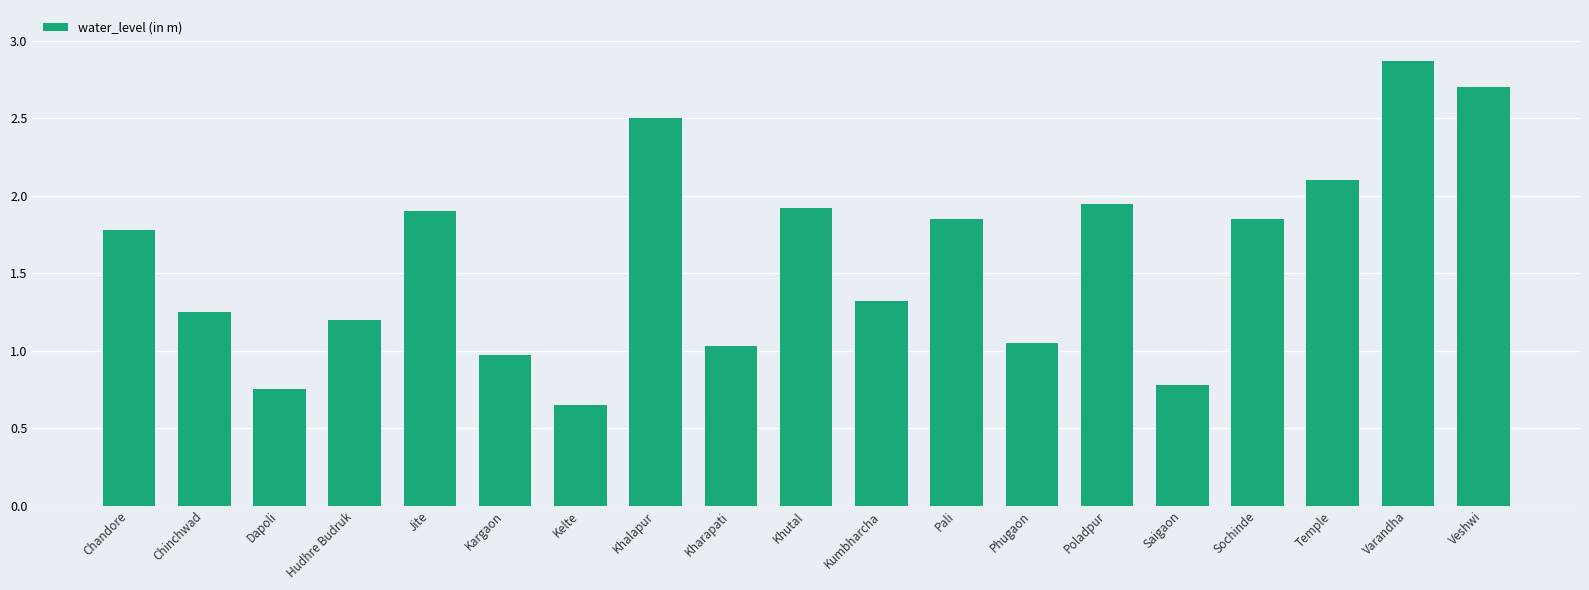

The chart shows a value of 4.2 at Khalapur. True or false?

False